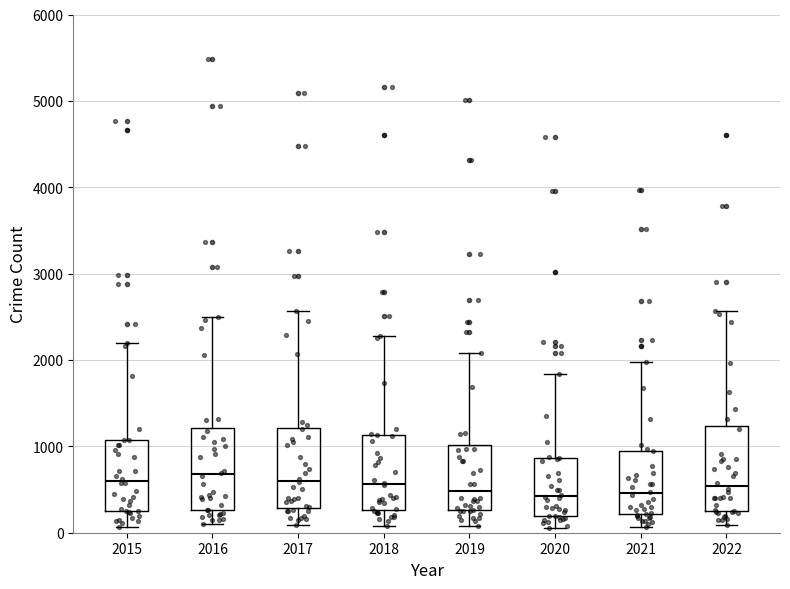

Reading left to right, transcribe this box plot: for each box, give where its median line is, the range the box spans, and where its two whiskers end, as read against the y-axis. The values are not printed on the chart, so give them approximately, as read against the axis.

2015: median 600, box 300 to 1100, whiskers 100 to 2200
2016: median 700, box 300 to 1200, whiskers 100 to 2500
2017: median 600, box 300 to 1200, whiskers 100 to 2600
2018: median 600, box 300 to 1100, whiskers 100 to 2300
2019: median 500, box 300 to 1000, whiskers 100 to 2100
2020: median 400, box 200 to 900, whiskers 100 to 1800
2021: median 500, box 200 to 1000, whiskers 100 to 2000
2022: median 500, box 200 to 1200, whiskers 100 to 2600